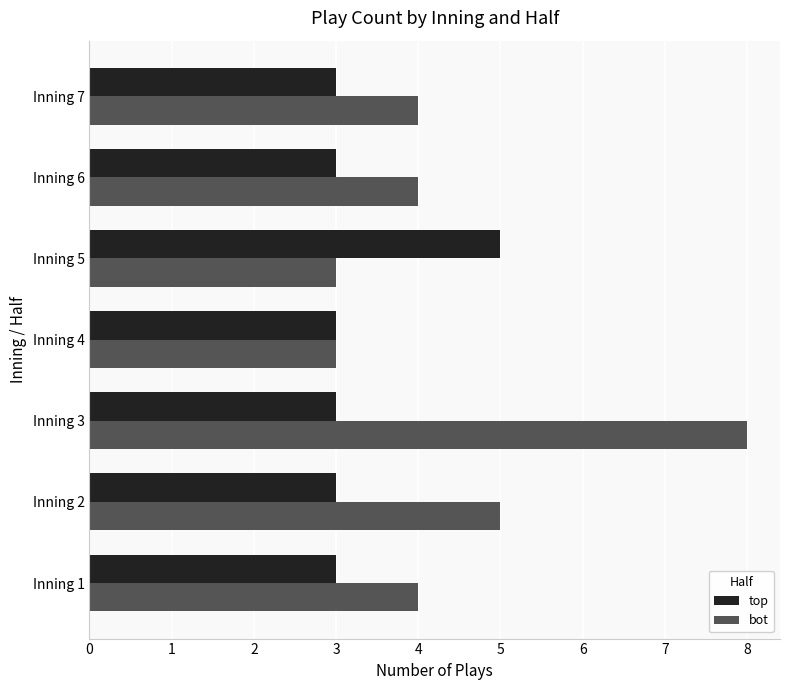

How many categories are shown in the chart?

7